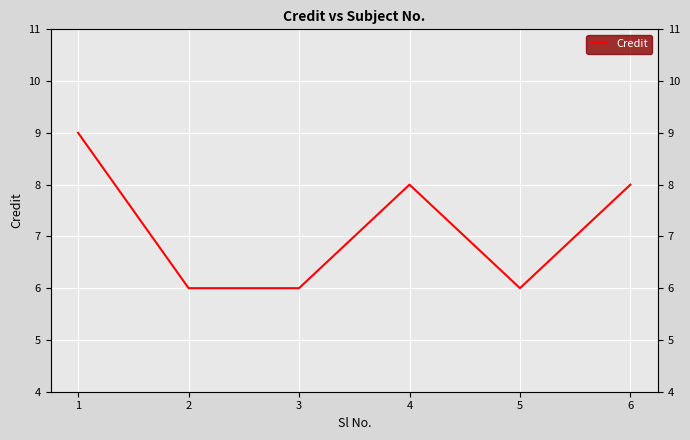

Reading left to right, list all the values displayed in this chart.

9	6	6	8	6	8